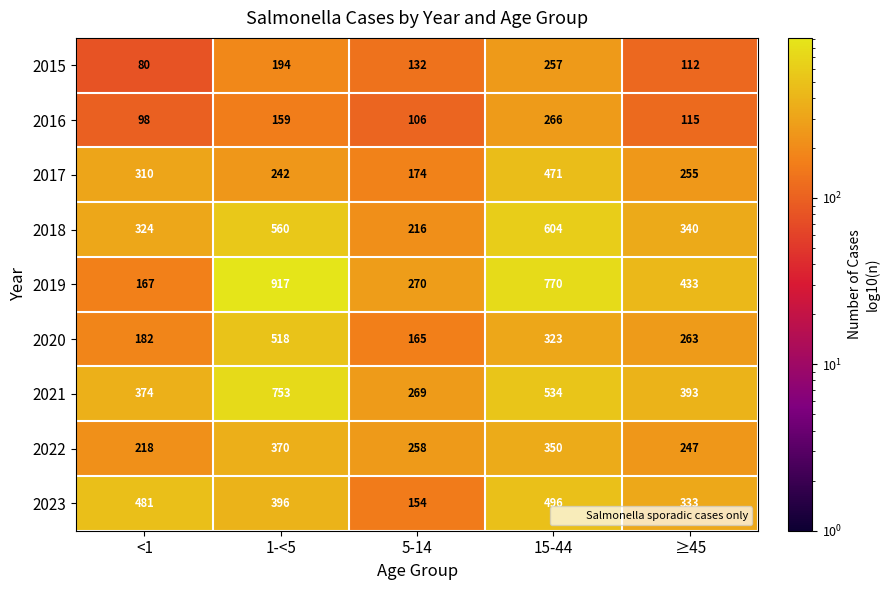

Which category has the highest value in the 2017 series?

15-44